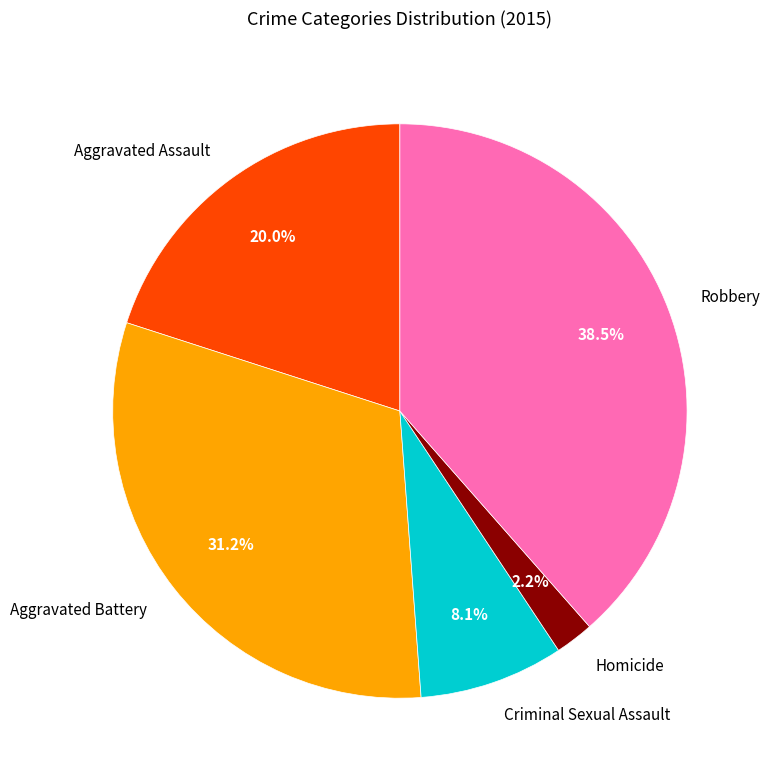

What portion of the pie excludes Aggravated Battery?

68.8%